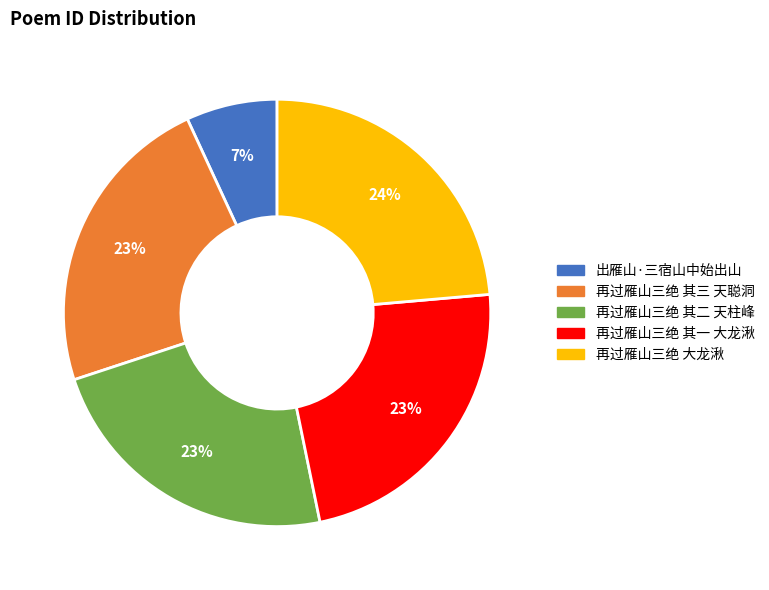

To the nearest percent, what percentage of the pie is 出雁山·三宿山中始出山?

7%